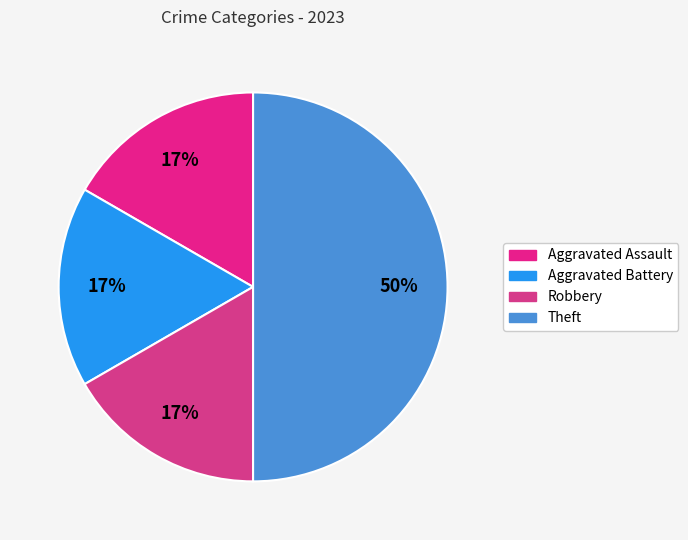

Which slice is the largest?

Theft